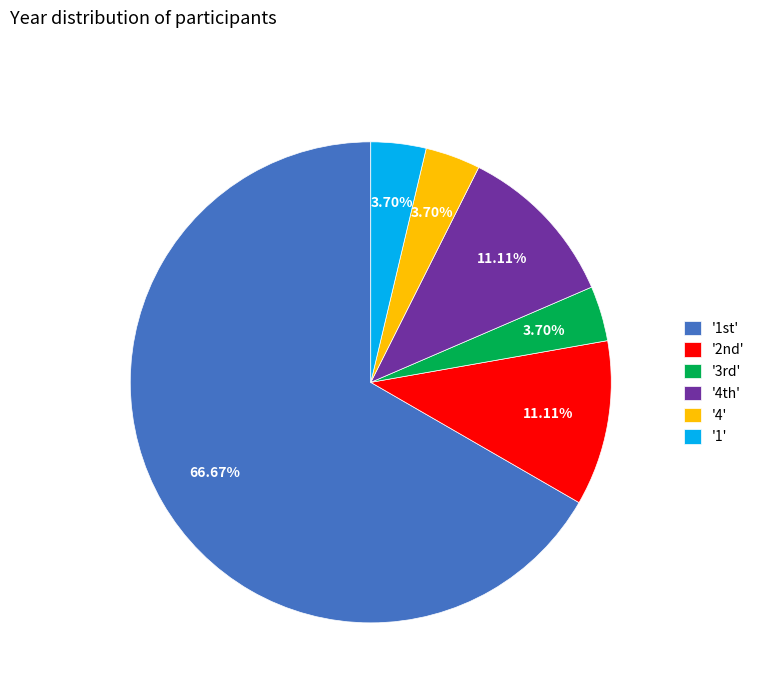

How many slices are in this pie chart?

6